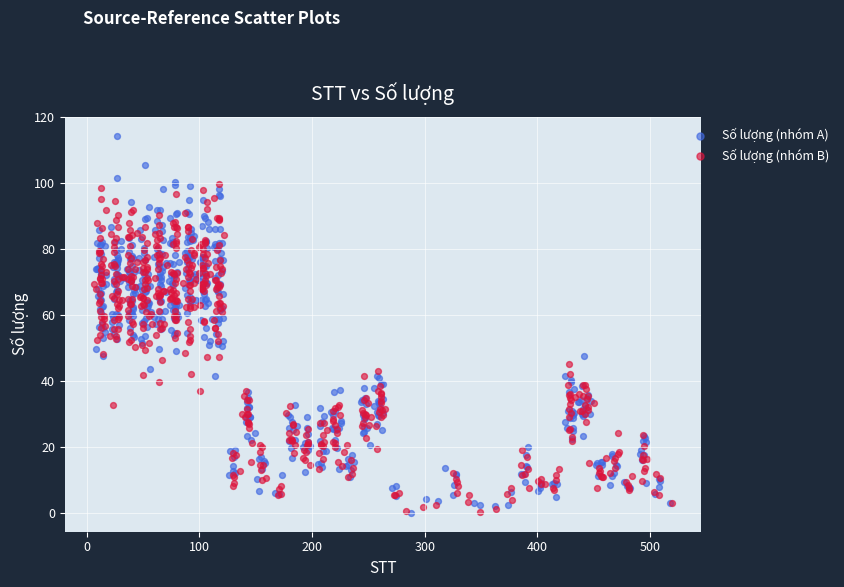

What are all the series names shown in the legend?

Số lượng (nhóm A), Số lượng (nhóm B)